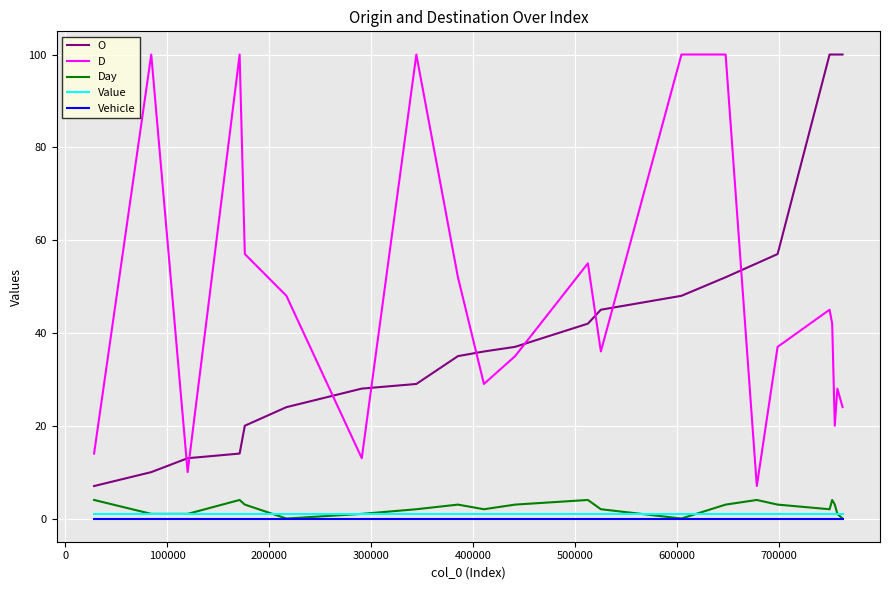

What is the minimum value for O?

7